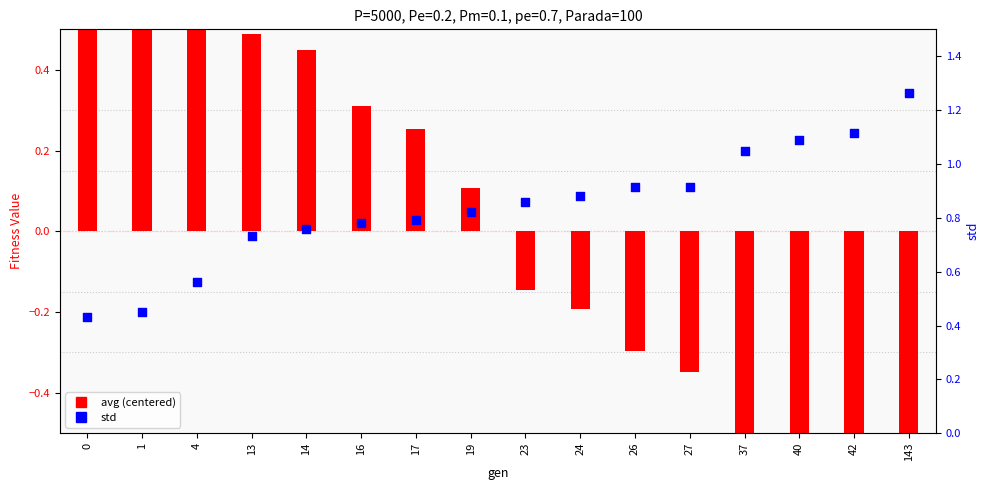

Is the value of avg (centered) at 16 greater than the value of std at 23?

No